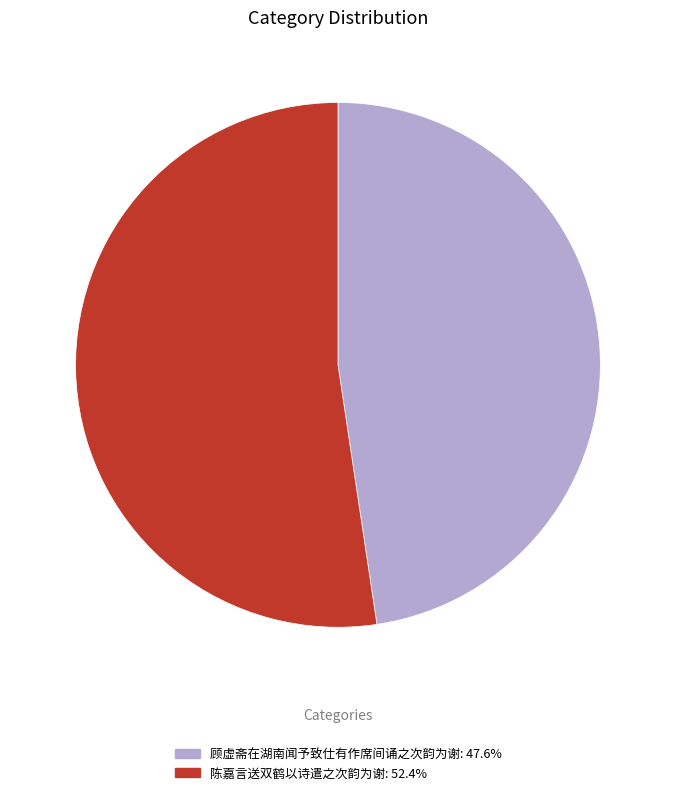

Which category has the biggest portion of the pie?

陈嘉言送双鹤以诗遣之次韵为谢